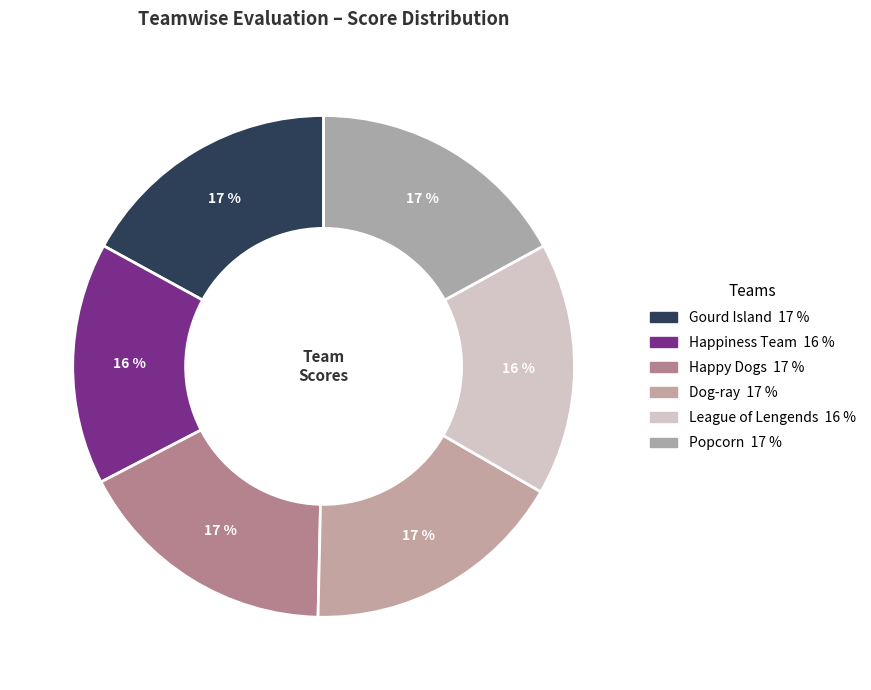

Count the number of slices in the pie.

6